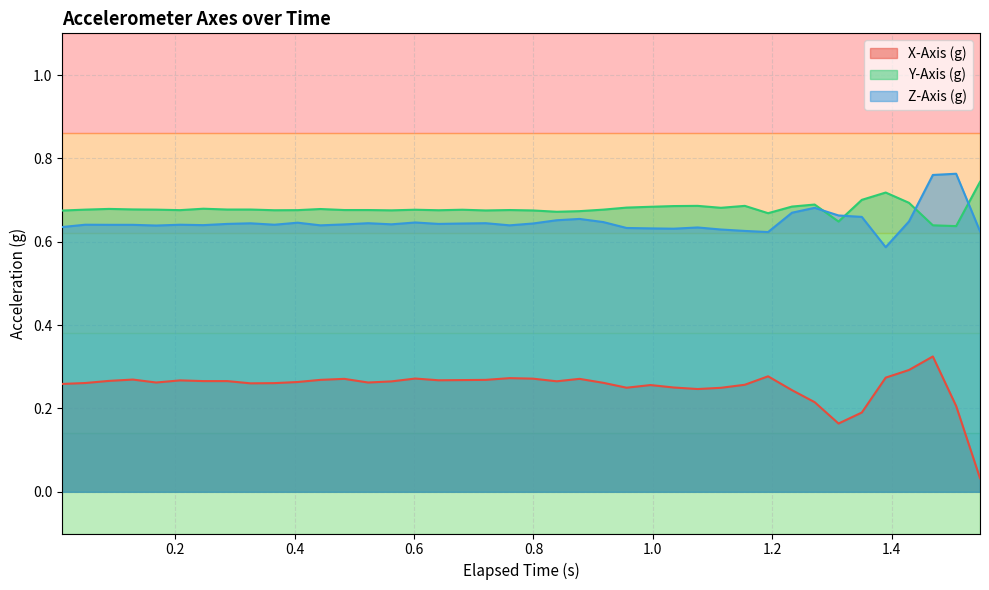

How many series are shown in this chart?

3